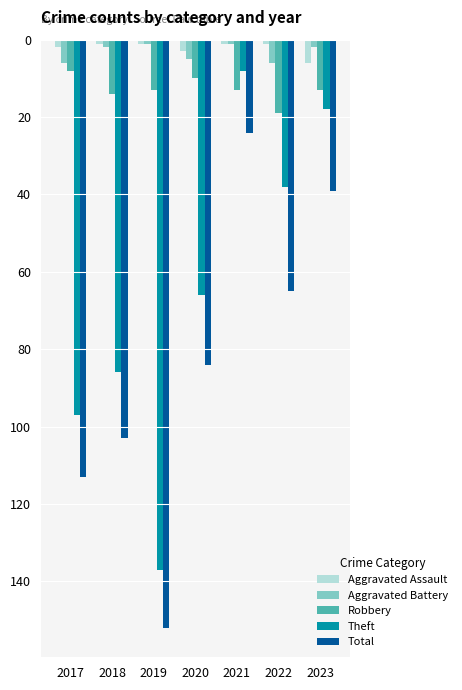

What are all the series names shown in the legend?

Aggravated Assault, Aggravated Battery, Robbery, Theft, Total